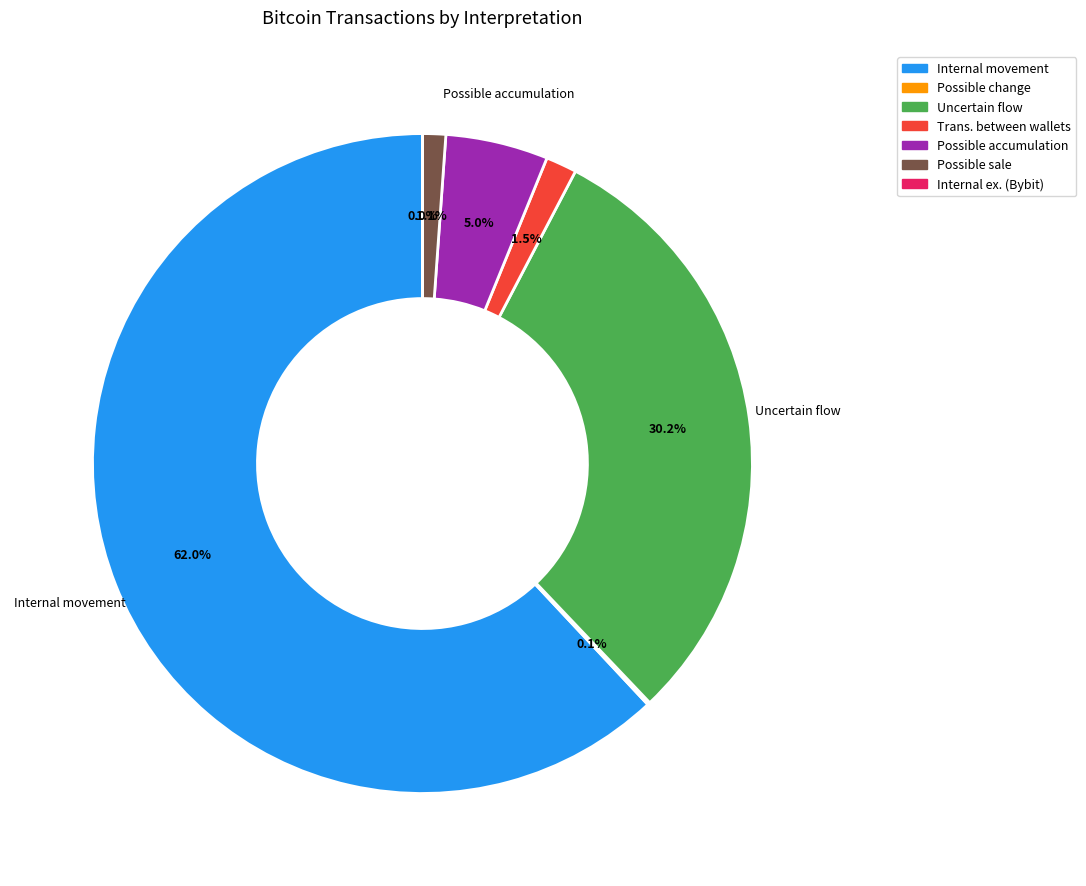

Is there a majority slice in this chart?

Yes